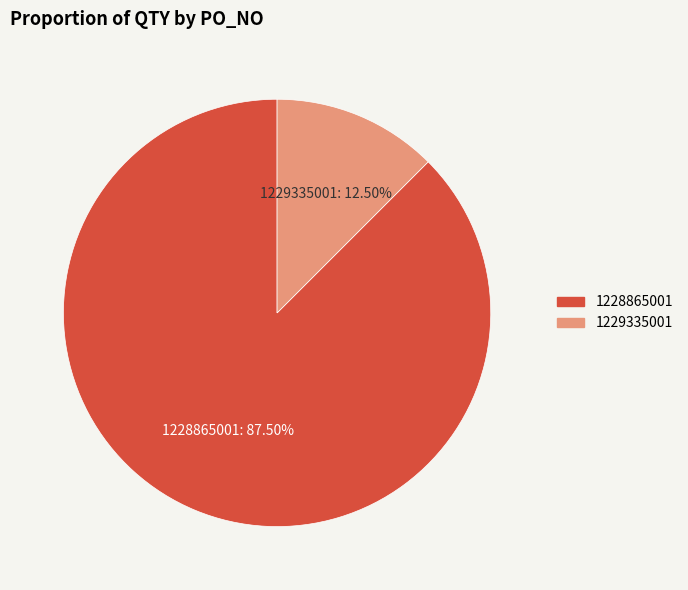

Is the sum of 1228865001 and 1229335001 greater than half?

Yes